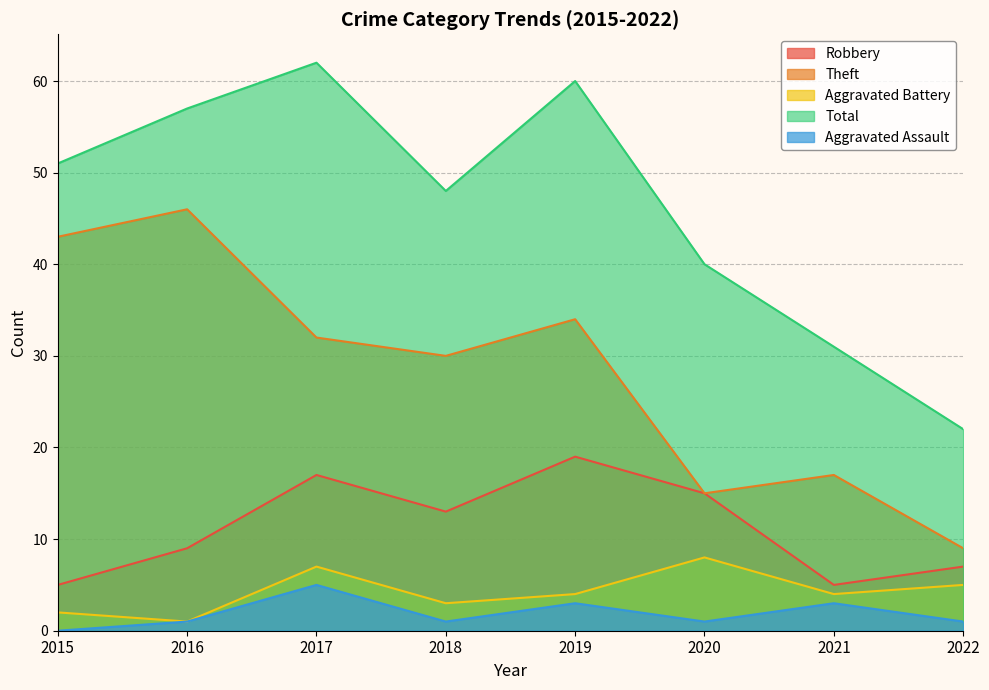

At 2015, list the series in order from largest to smallest.

Total, Theft, Robbery, Aggravated Battery, Aggravated Assault